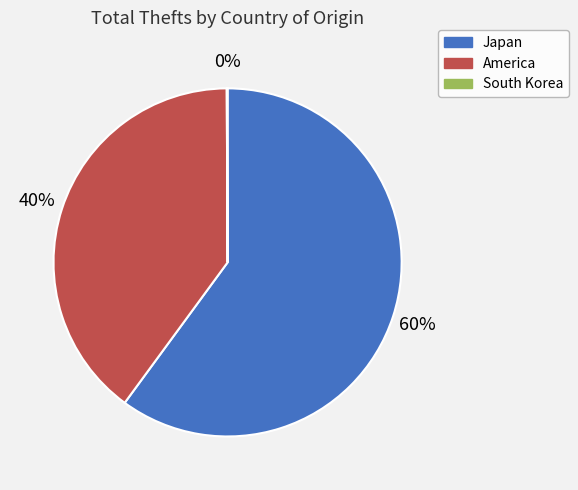

To the nearest percent, what is the difference between the largest and smallest slice percentages?

60%